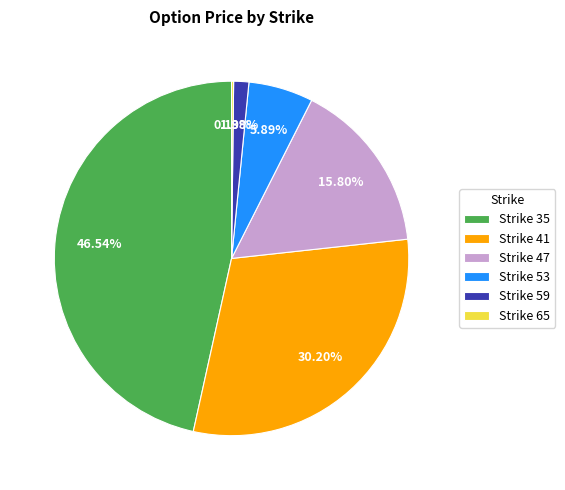

Approximately how many times larger is the value at Strike 35 compared to Strike 41?

1.5